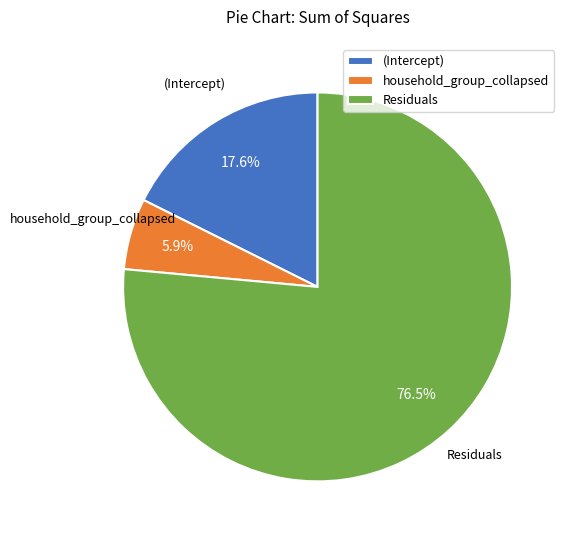

Does any single category account for the majority?

Yes